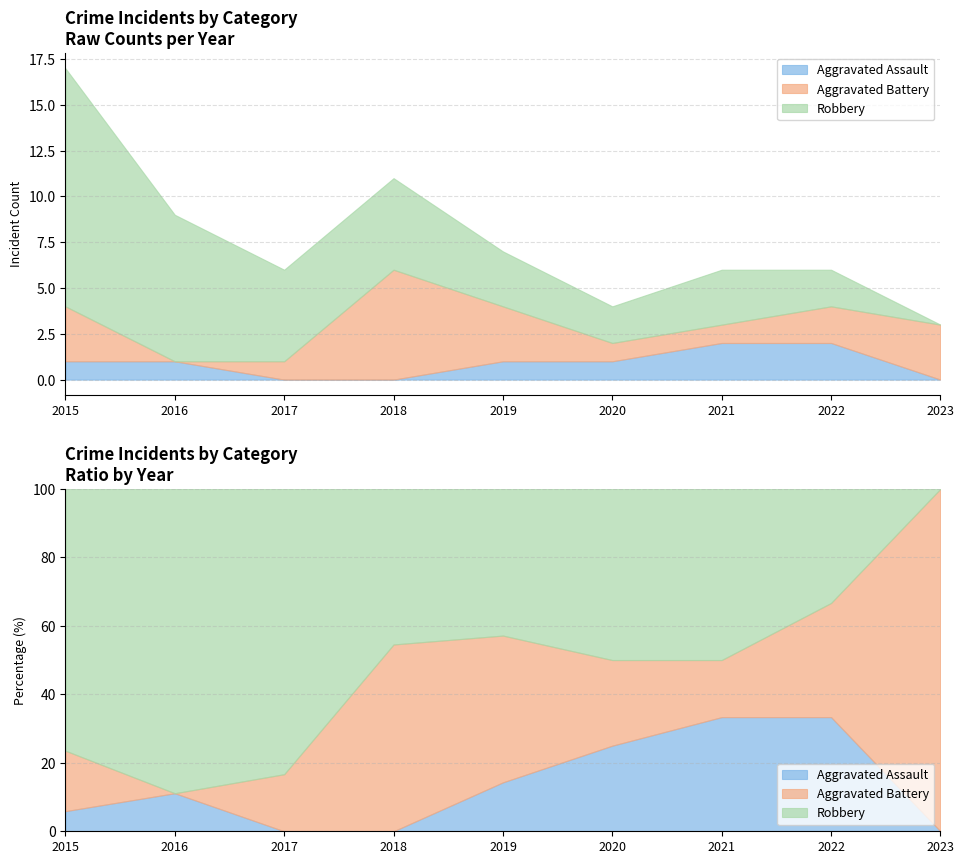

Which series has the largest total across all categories?

Robbery